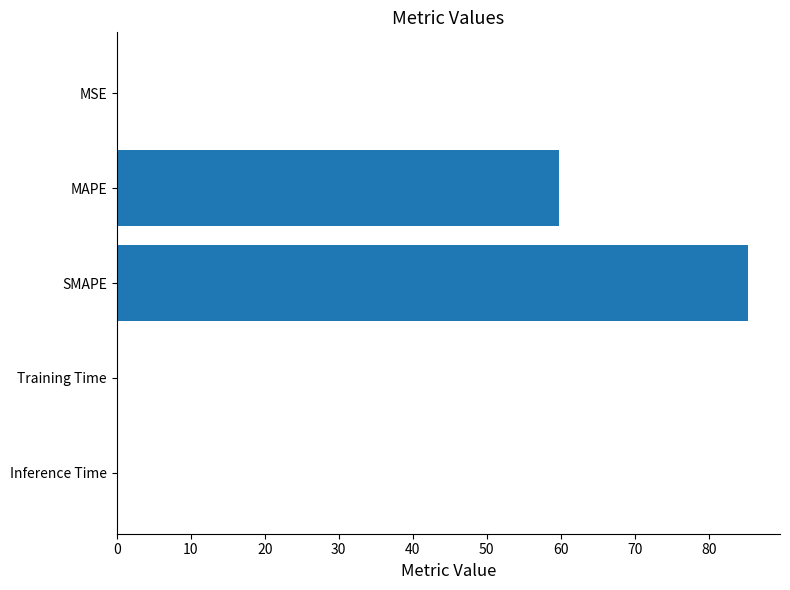

What is the sum of the values at MAPE and SMAPE?

145.2